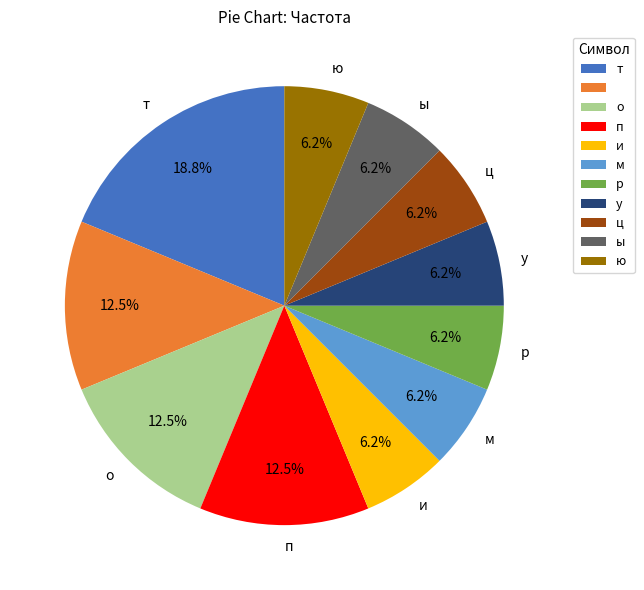

Does any single category account for the majority?

No